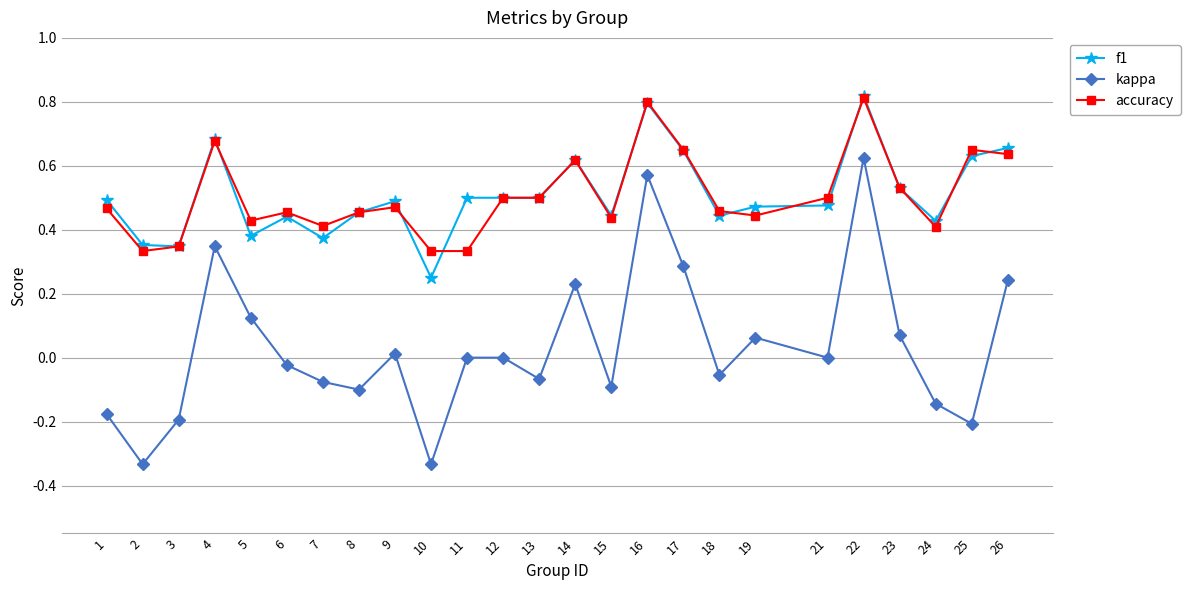

True or false: accuracy and kappa cross at least once.

False